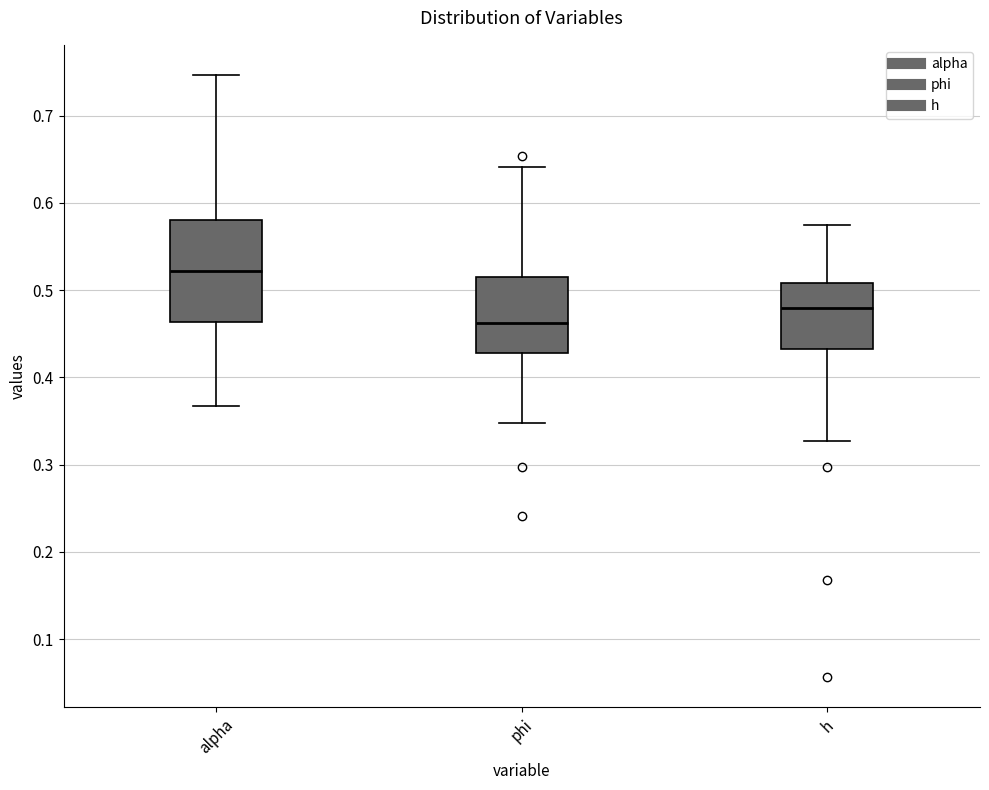

Where does the median line of the box for phi sit on the y-axis? The values are not printed on the chart, so give them approximately, as read against the axis.

0.46